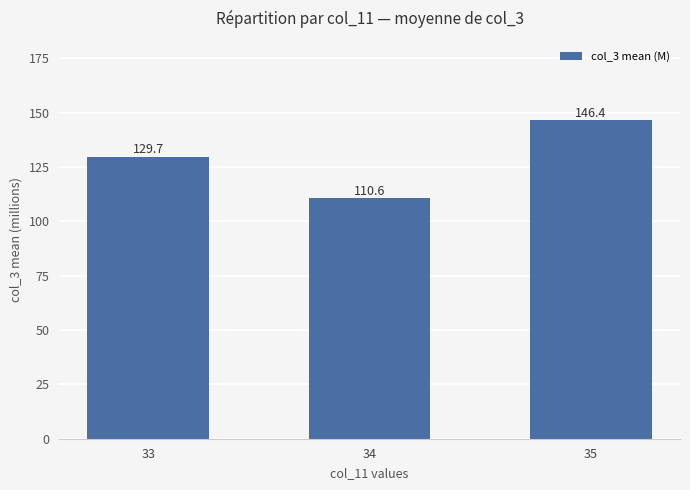

What is the value of the 2nd bar from the left?

110.6